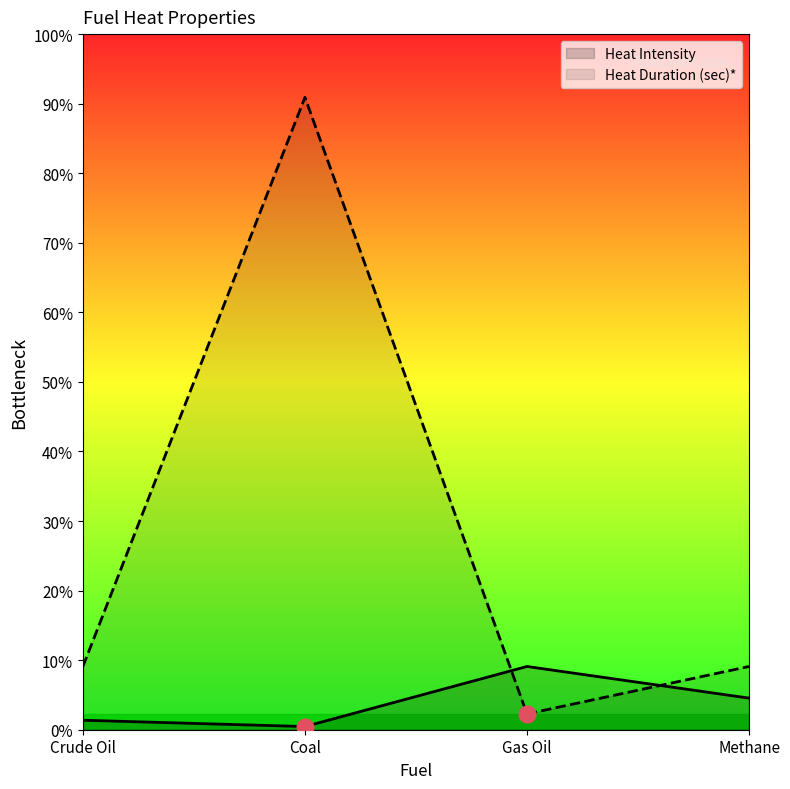

What are all the series names shown in the legend?

Heat Intensity, Heat Duration (sec)*